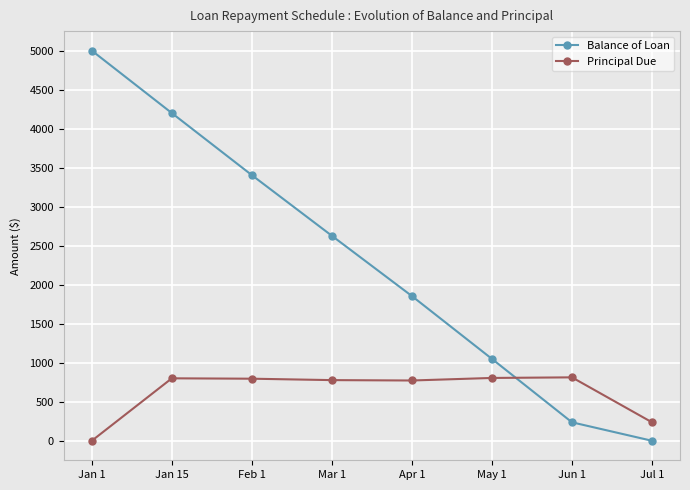

Between Apr 1 and Jun 1, which series saw the biggest shift?

Balance of Loan